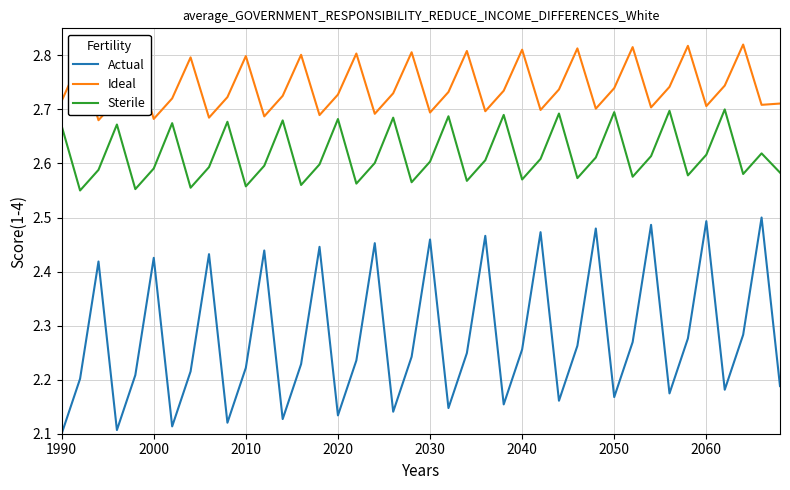

True or false: Ideal and Actual cross at least once.

False